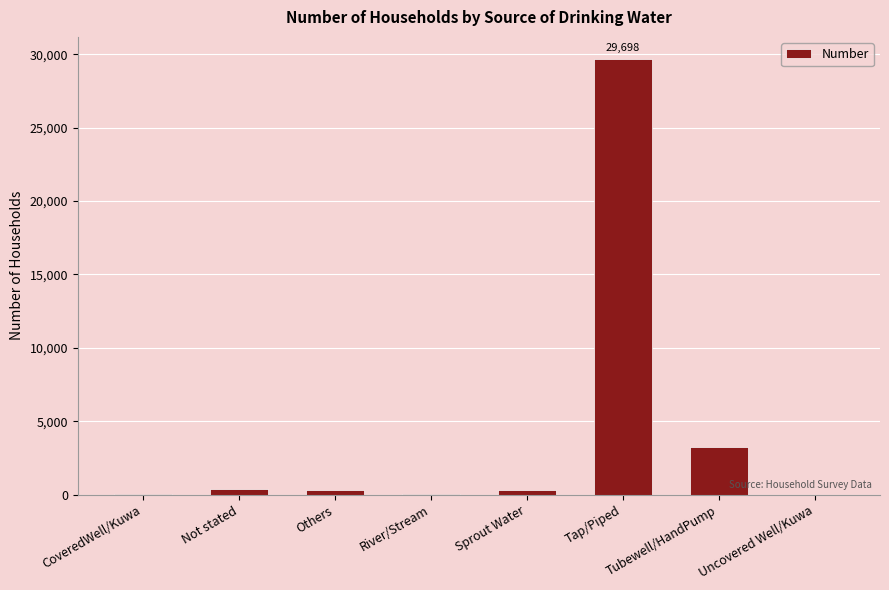

Where does the data first go above 349?

Not stated